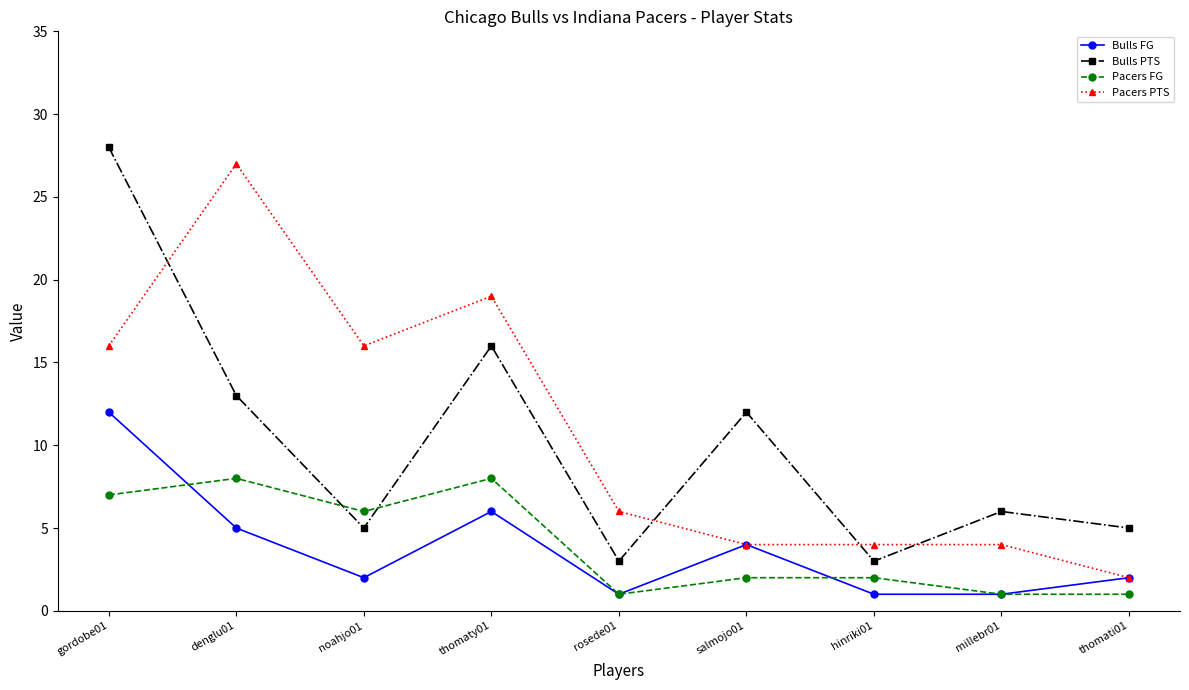

Which series ends up on top after the final intersection of Bulls PTS and Pacers PTS?

Bulls PTS